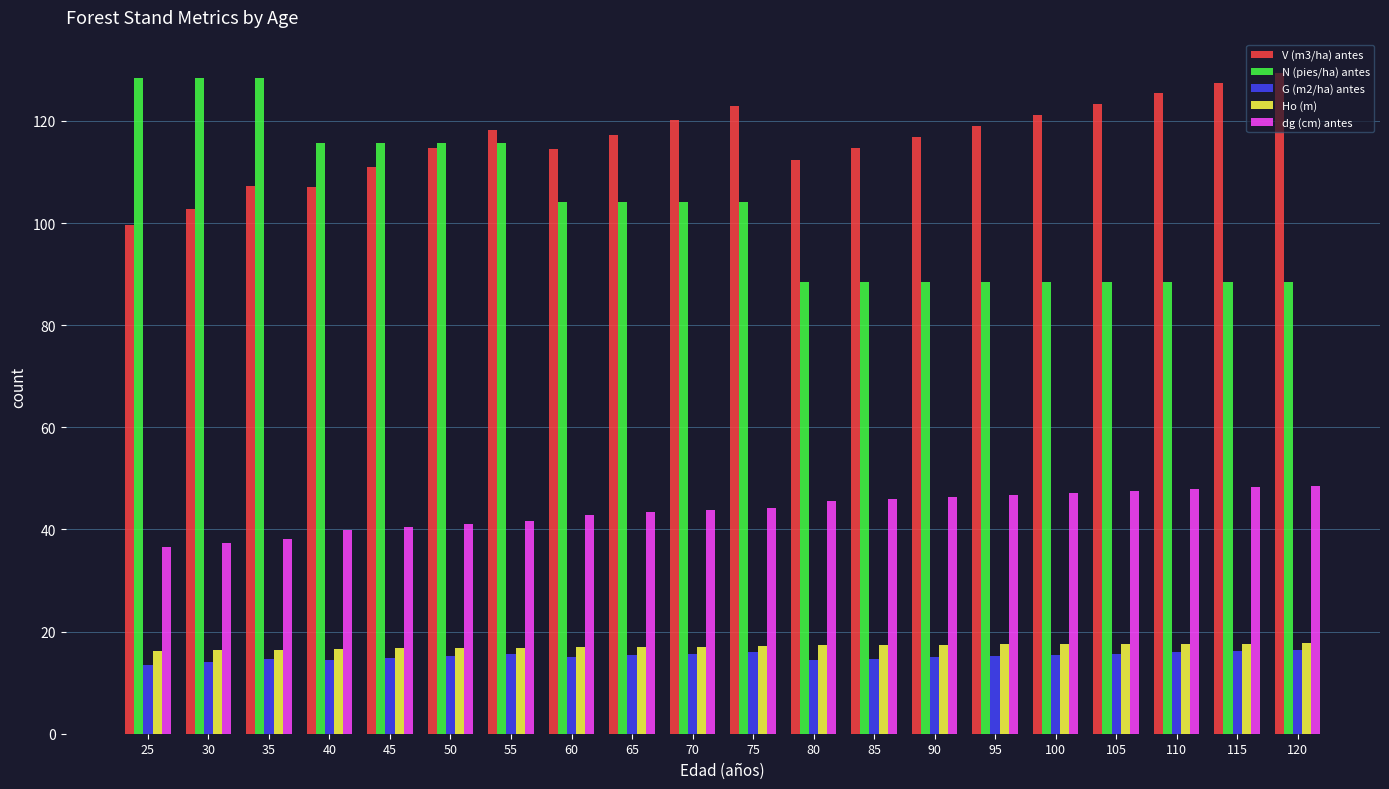

What is the sum of the G (m2/ha) antes values at 105 and 75?

31.7